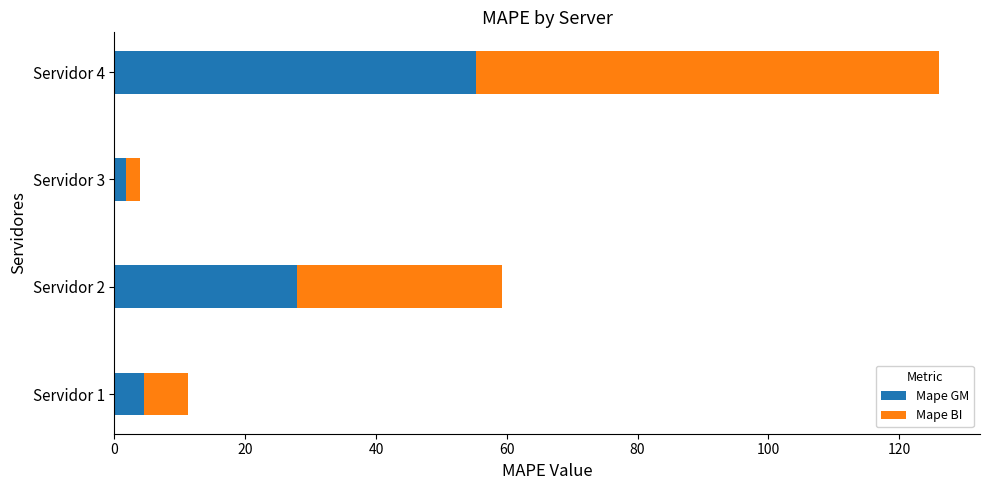

What is the total value across all series at Servidor 2?

59.3